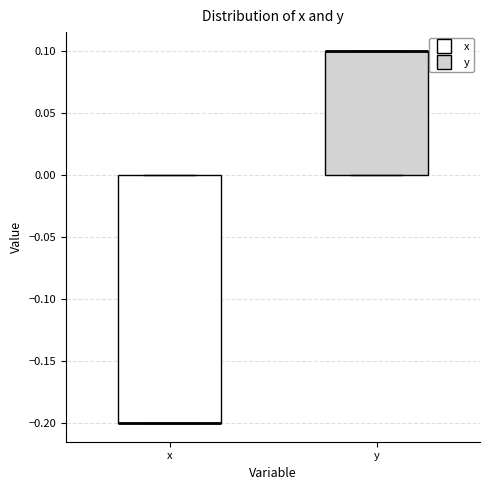

Reading left to right, transcribe this box plot: for each box, give where its median line is, the range the box spans, and where its two whiskers end, as read against the y-axis. The values are not printed on the chart, so give them approximately, as read against the axis.

x: median -0.2 (drawn on the box's lower edge), box -0.2 to 0.0, whiskers -0.2 to 0.0
y: median 0.1 (drawn on the box's upper edge), box 0.0 to 0.1, whiskers 0.0 to 0.1